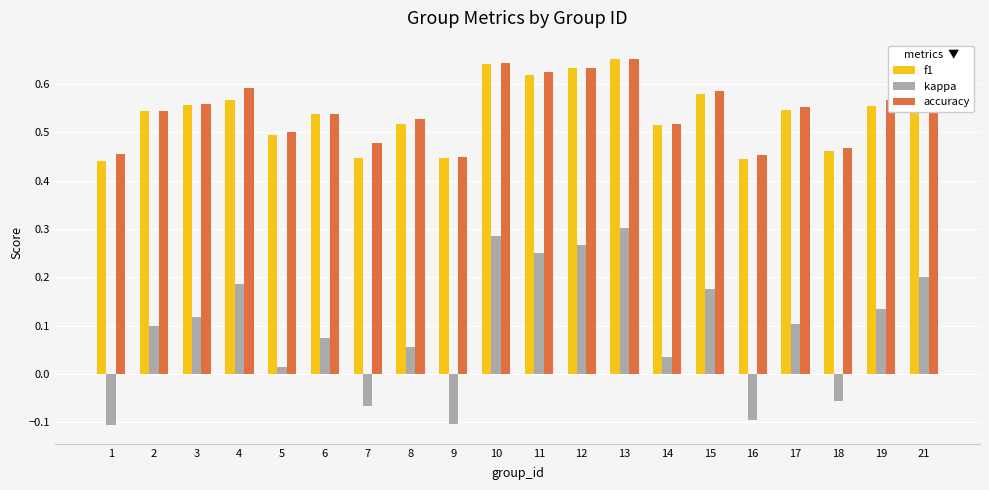

How many bars are there in each group?

3